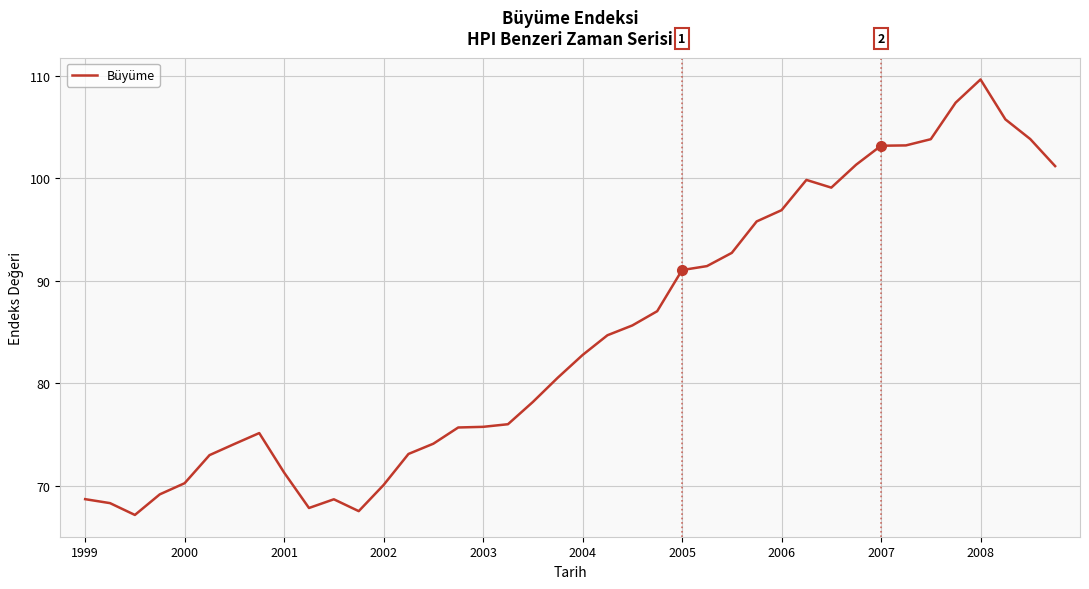

What is the maximum value shown in the chart?

109.6